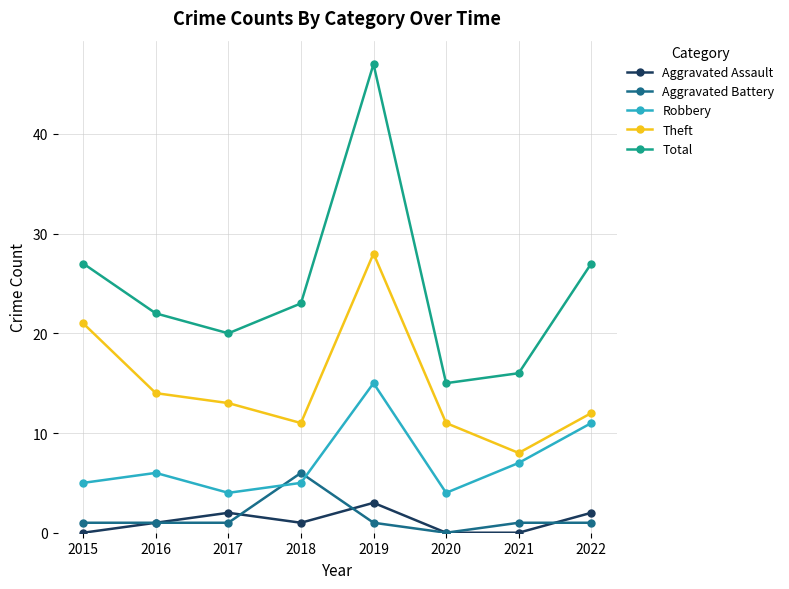

True or false: Robbery has a value of 2 at 2021.

False